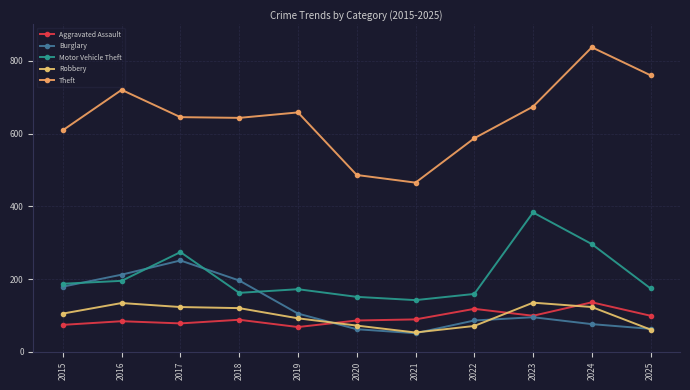

How many data points in Motor Vehicle Theft are less than 174?

5